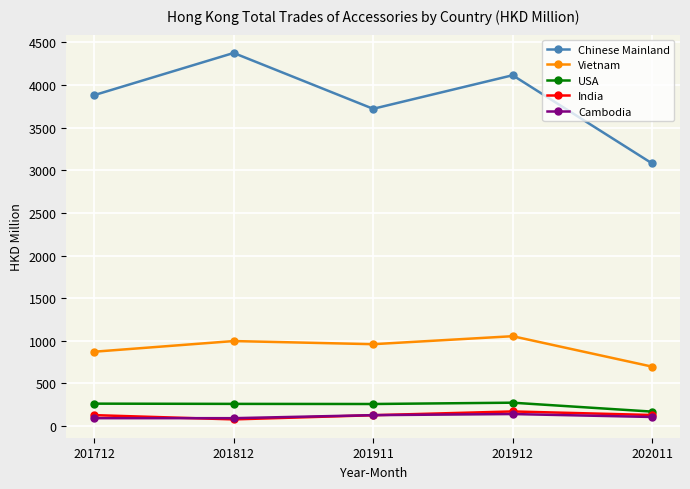

True or false: USA has a value of 259.6 at 201812.

True